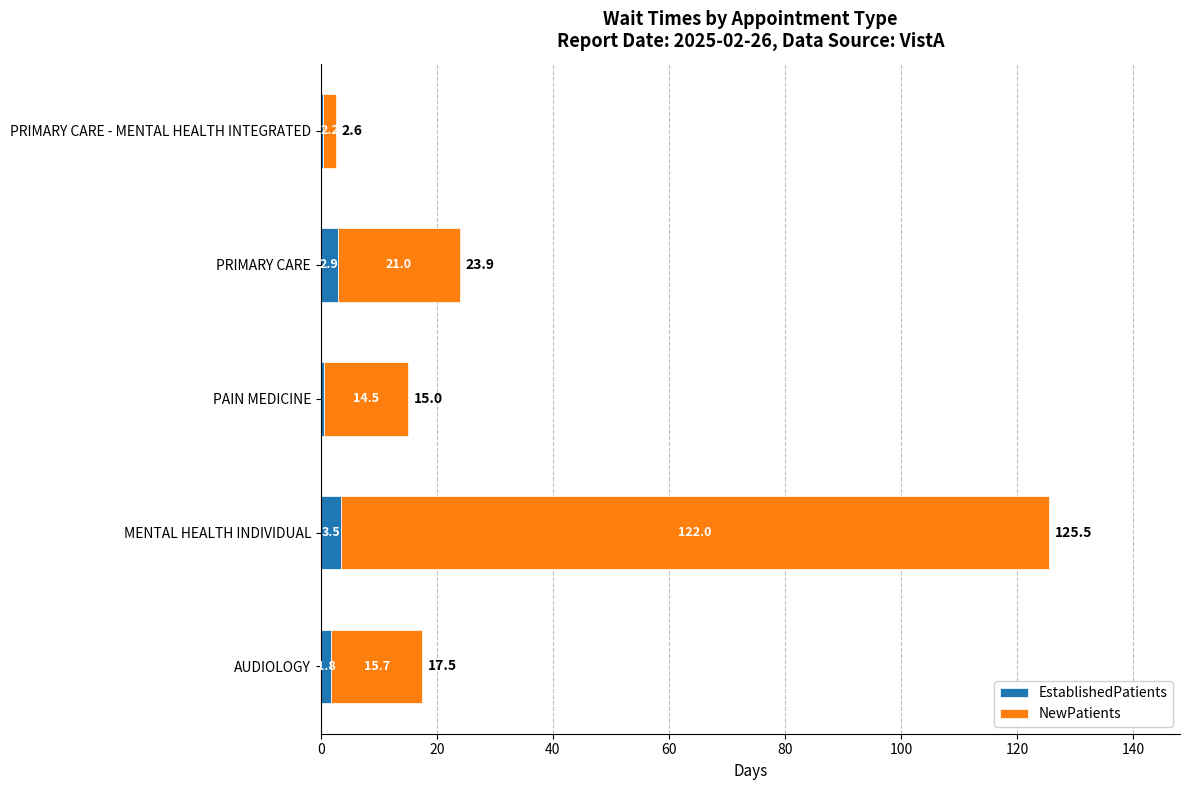

What is the sum of all EstablishedPatients values?

9.1